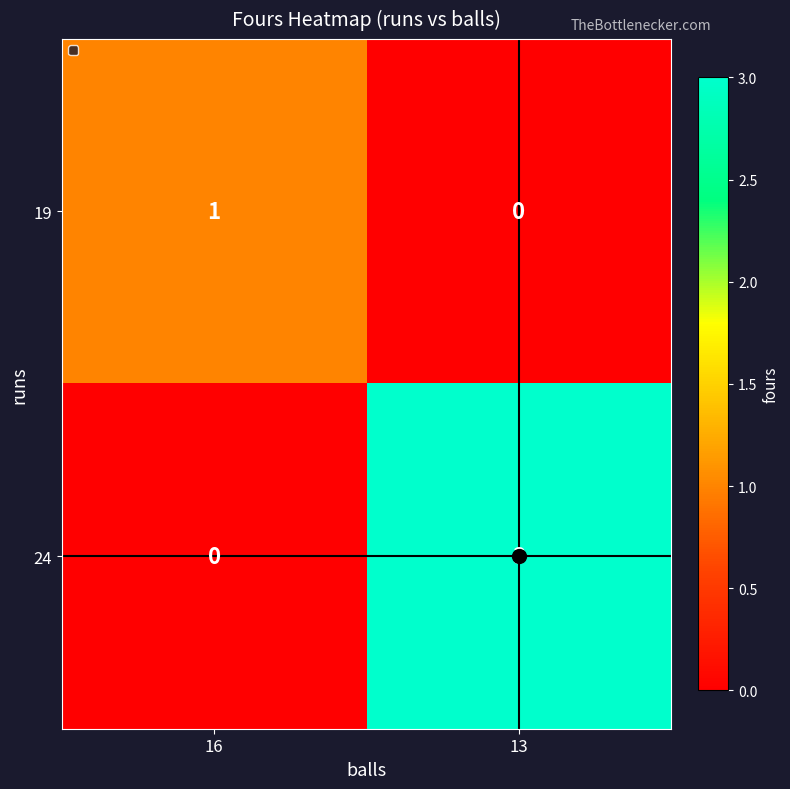

At how many categories does at least one series exceed 0?

2